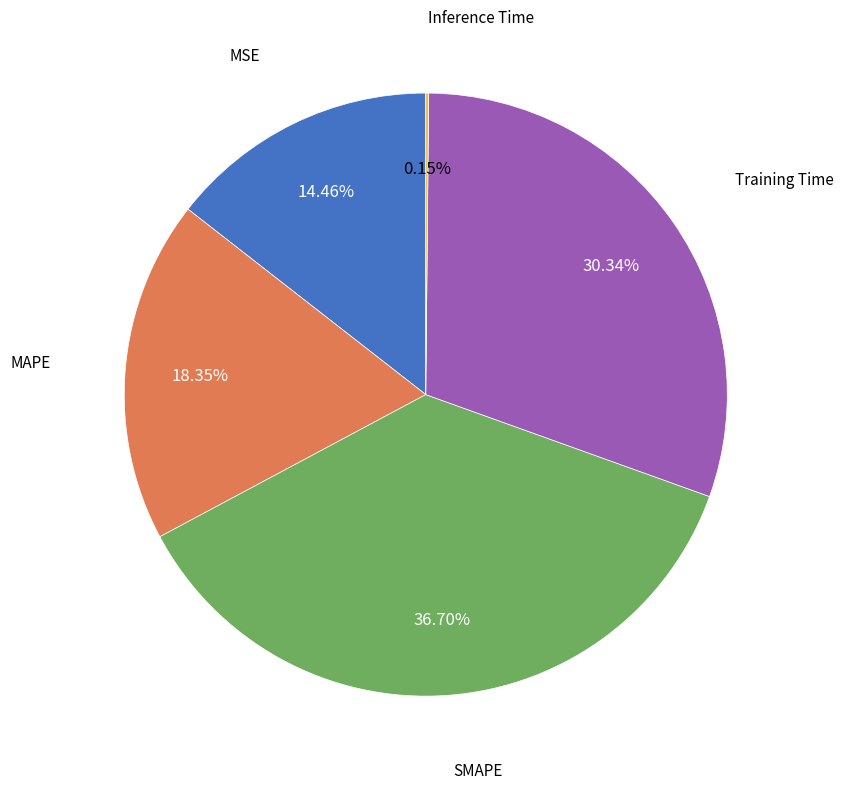

Combined, do Training Time and MSE account for over 50%?

No